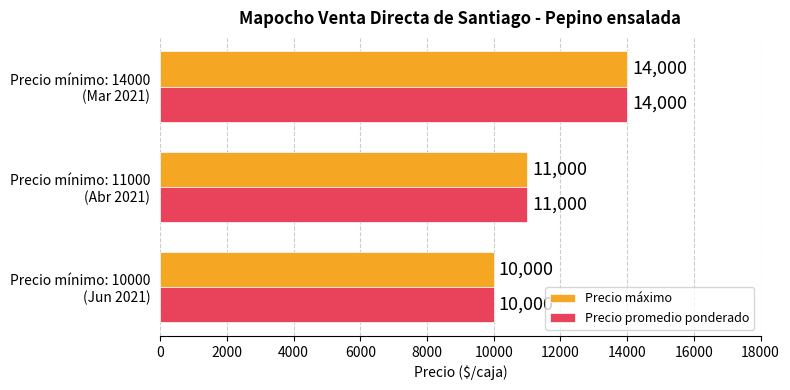

Count the Precio máximo values in the range 10000 to 14000.

3